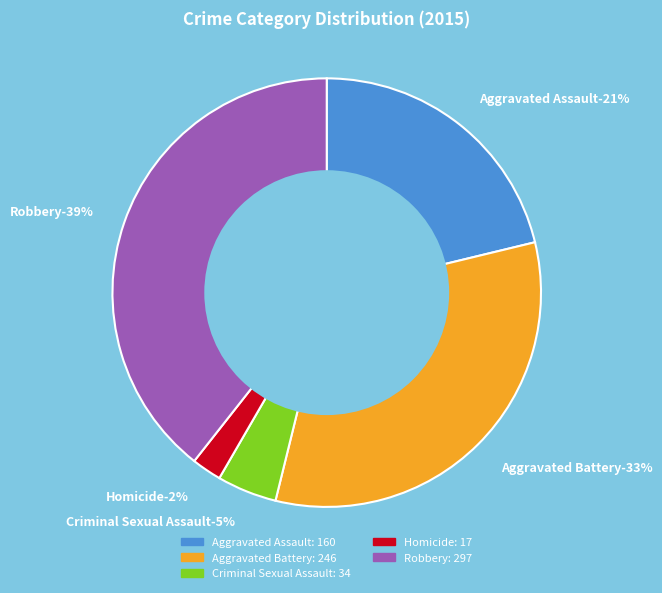

What is the change in value from Aggravated Assault to Robbery?

+137